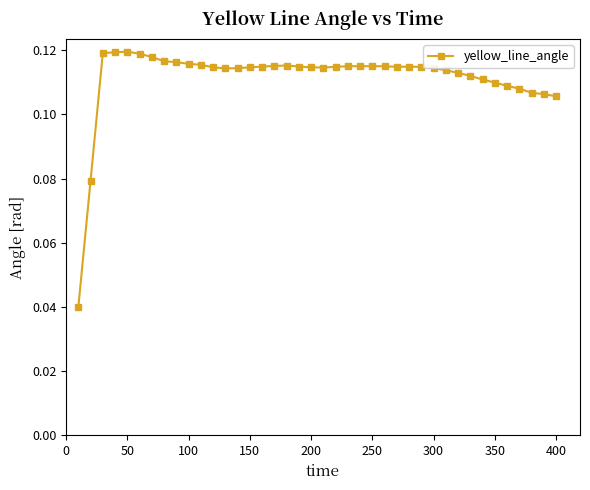

What is the sum of all values?

4.5